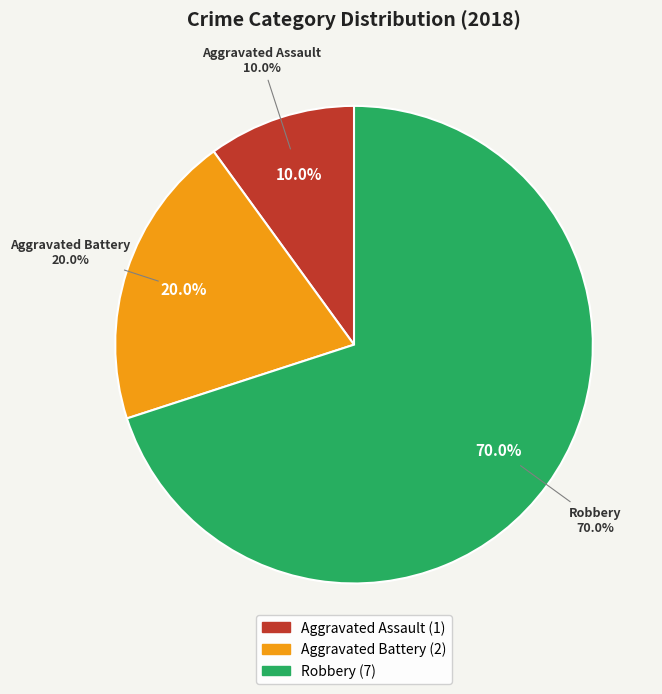

Which category has the biggest portion of the pie?

Robbery